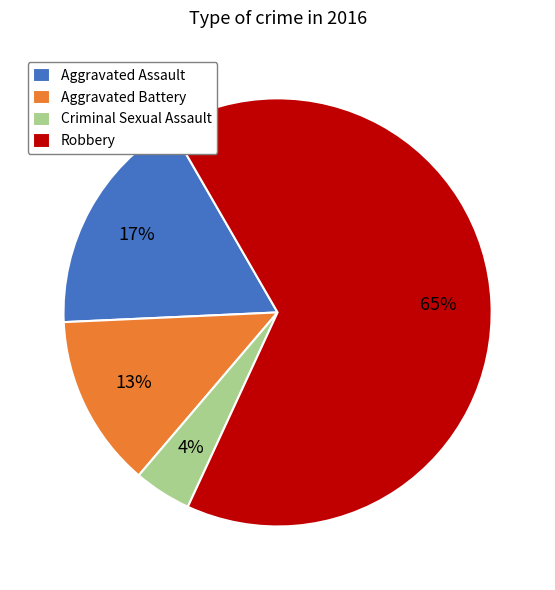

Is the sum of Aggravated Battery and Aggravated Assault greater than half?

No